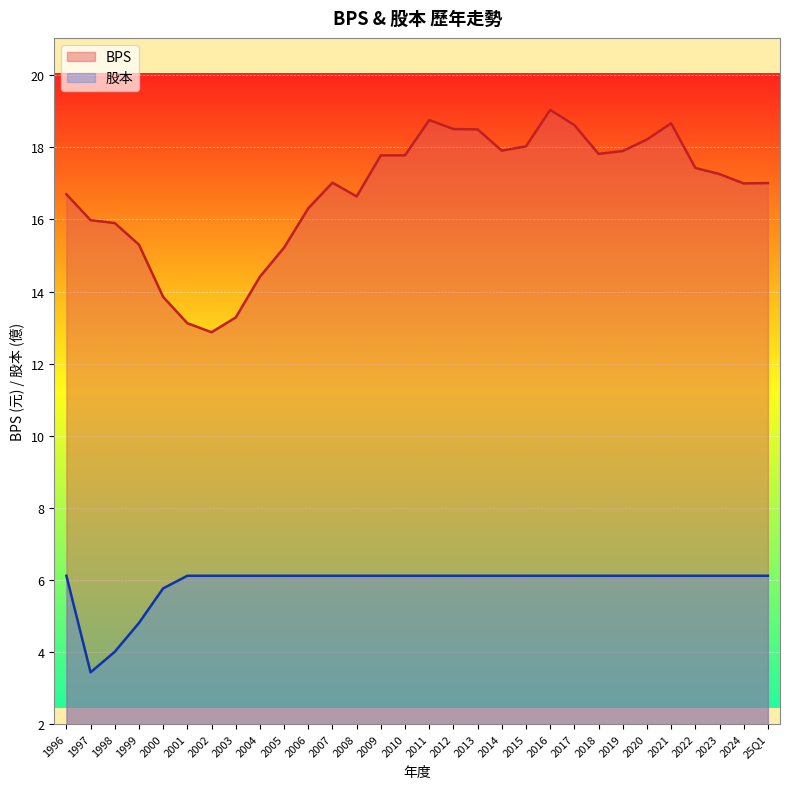

At which category does 股本 reach its first local valley?

1997